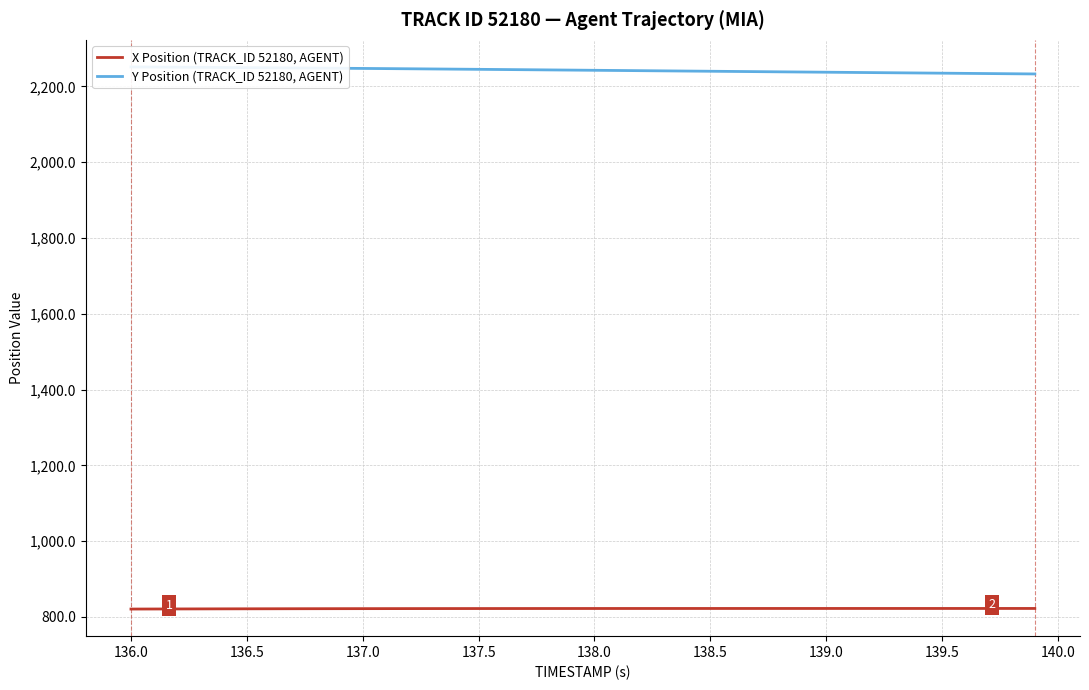

How many categories are shown in the chart?

40